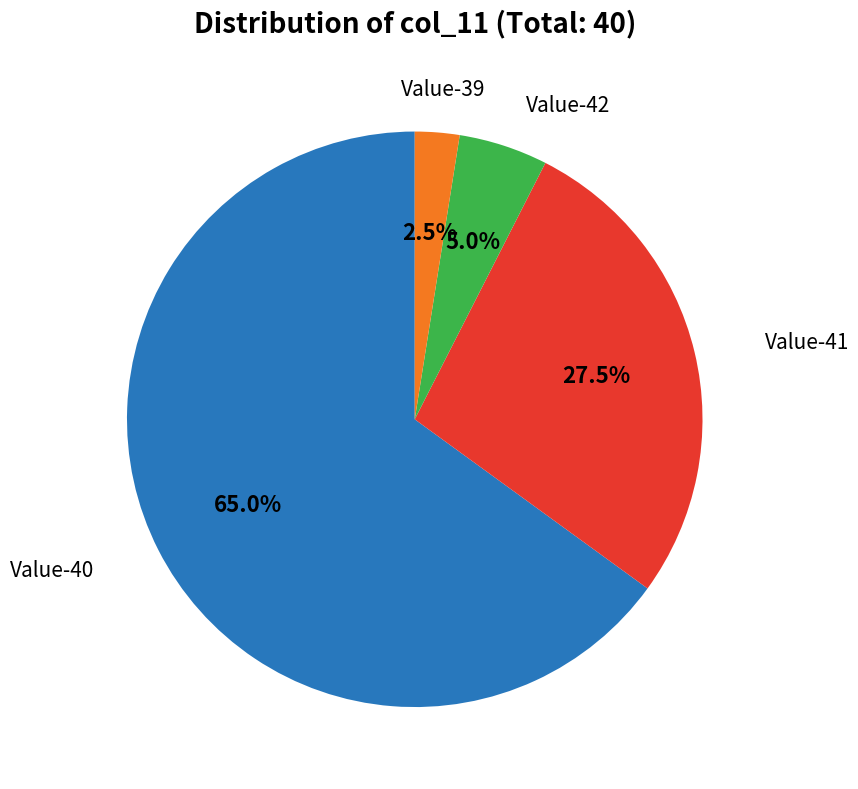

Is there any slice that represents more than half of the pie?

Yes